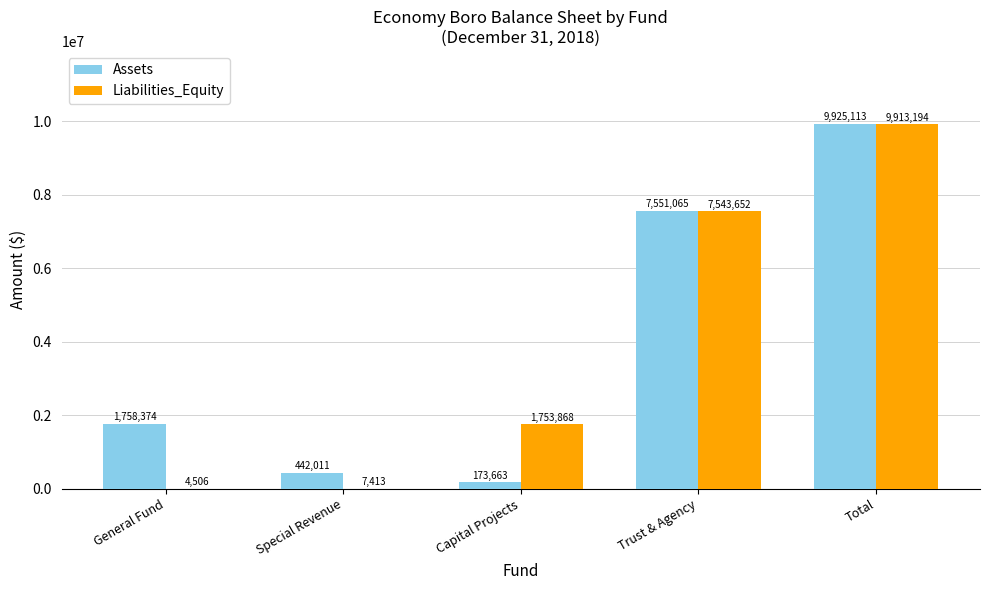

What is the sum of the Liabilities_Equity values at Total and General Fund?

9917700